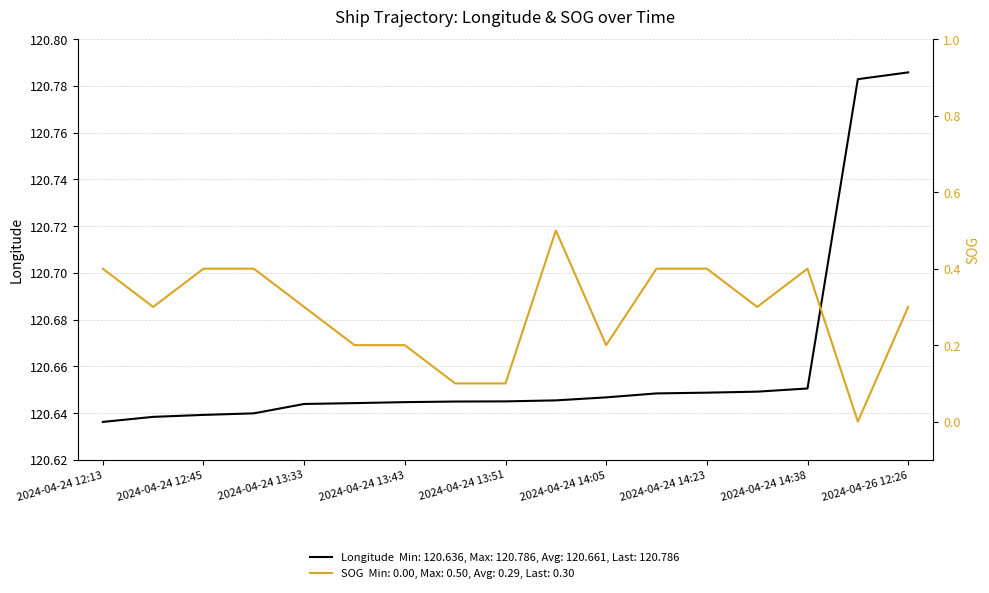

True or false: SOG and Longitude intersect in this chart.

False